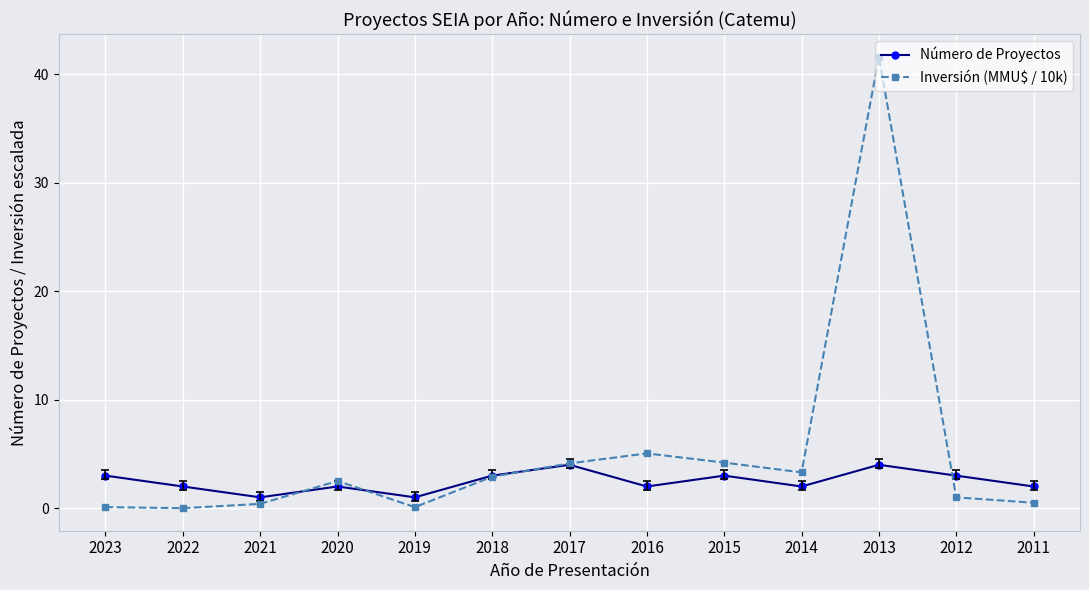

List the series in order of their peak value, lowest first.

Número de Proyectos, Inversión (MMU$ / 10k)